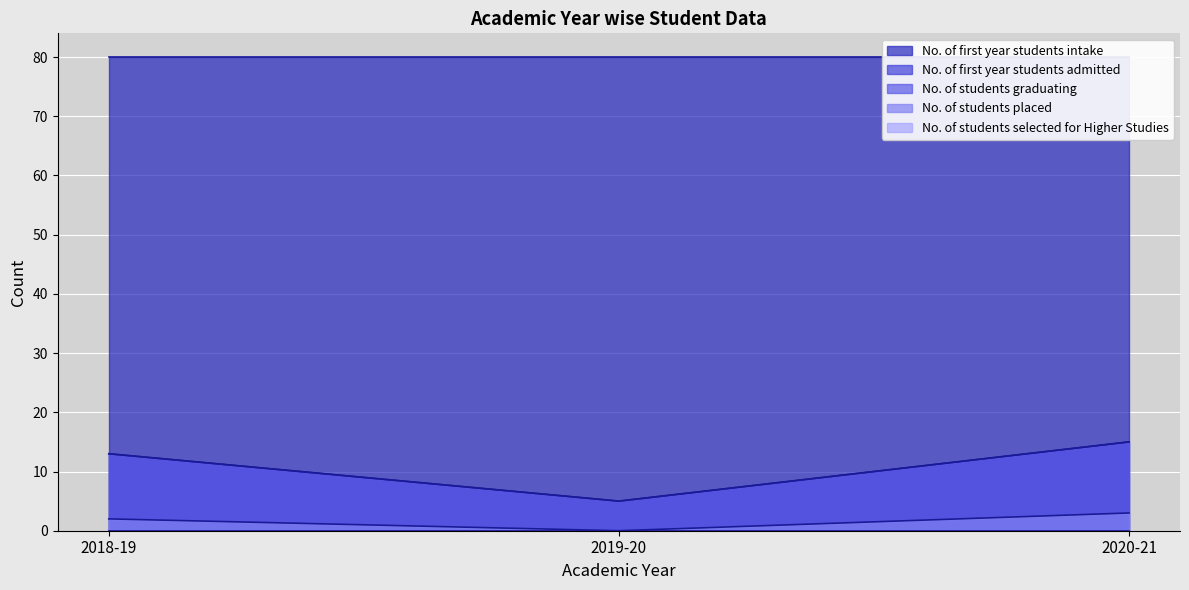

What position from the right is 2018-19?

3